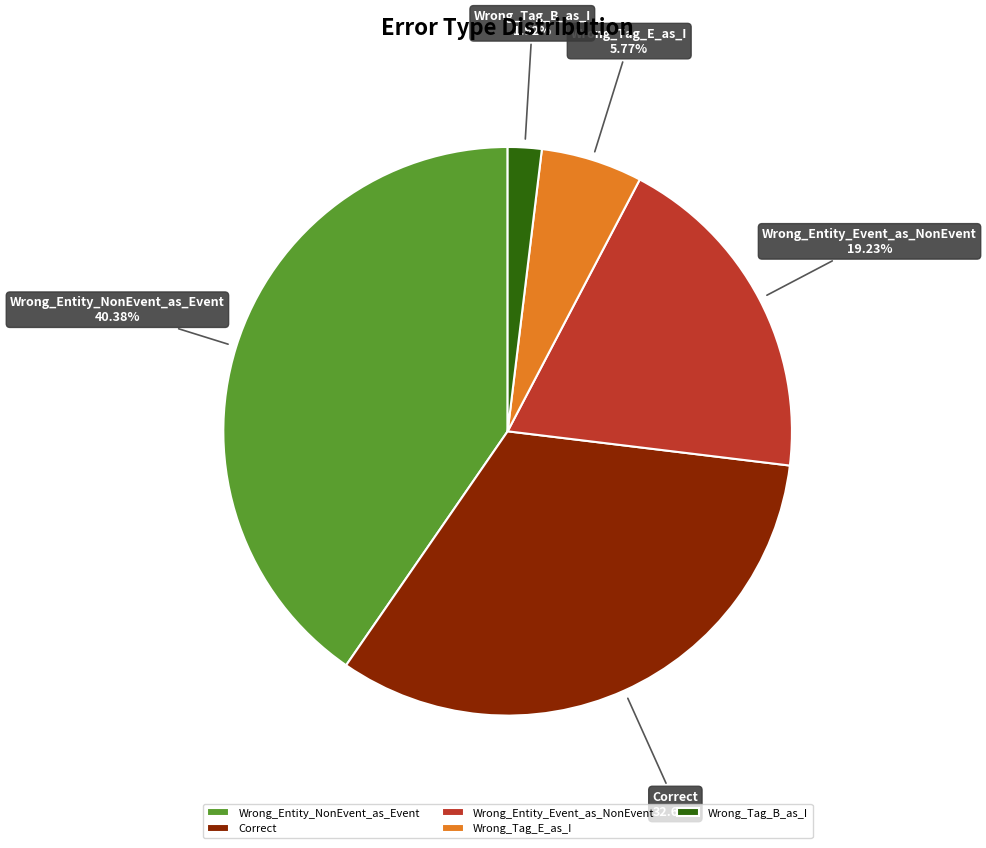

Combined, do Correct and Wrong_Entity_NonEvent_as_Event account for over 50%?

Yes